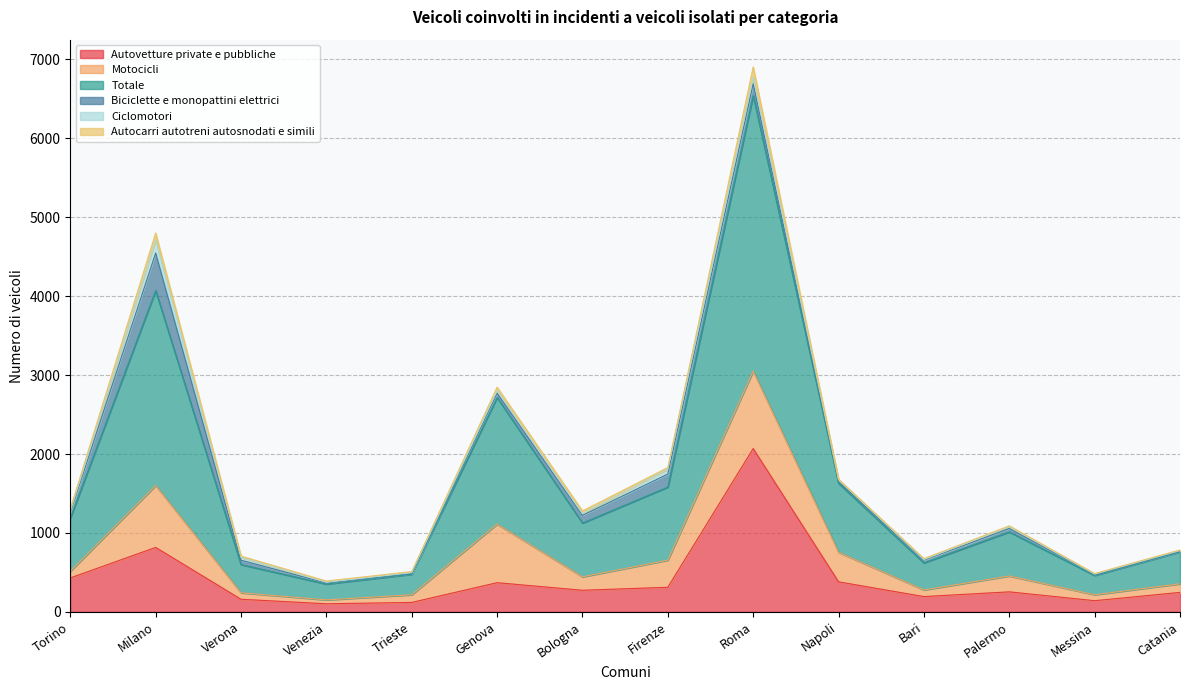

Rank the series by their maximum value, from lowest to highest.

Autocarri autotreni autosnodati e simili, Ciclomotori, Biciclette e monopattini elettrici, Motocicli, Autovetture private e pubbliche, Totale